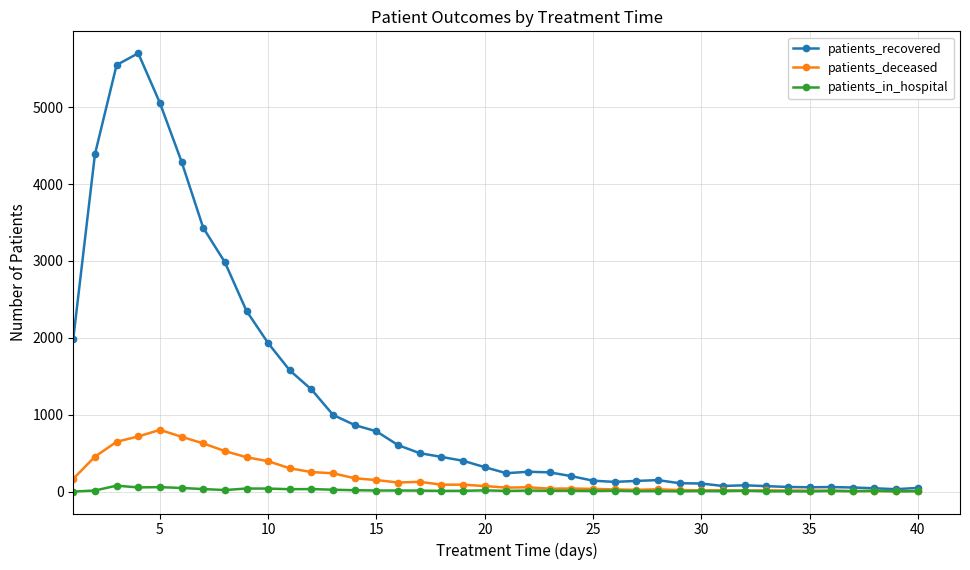

Does the chart have visible grid lines?

Yes